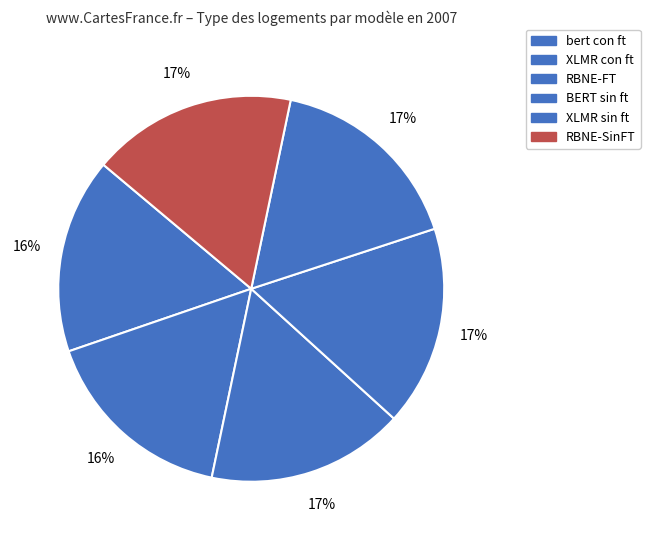

To the nearest percent, what percentage of the pie is bert con ft?

16%